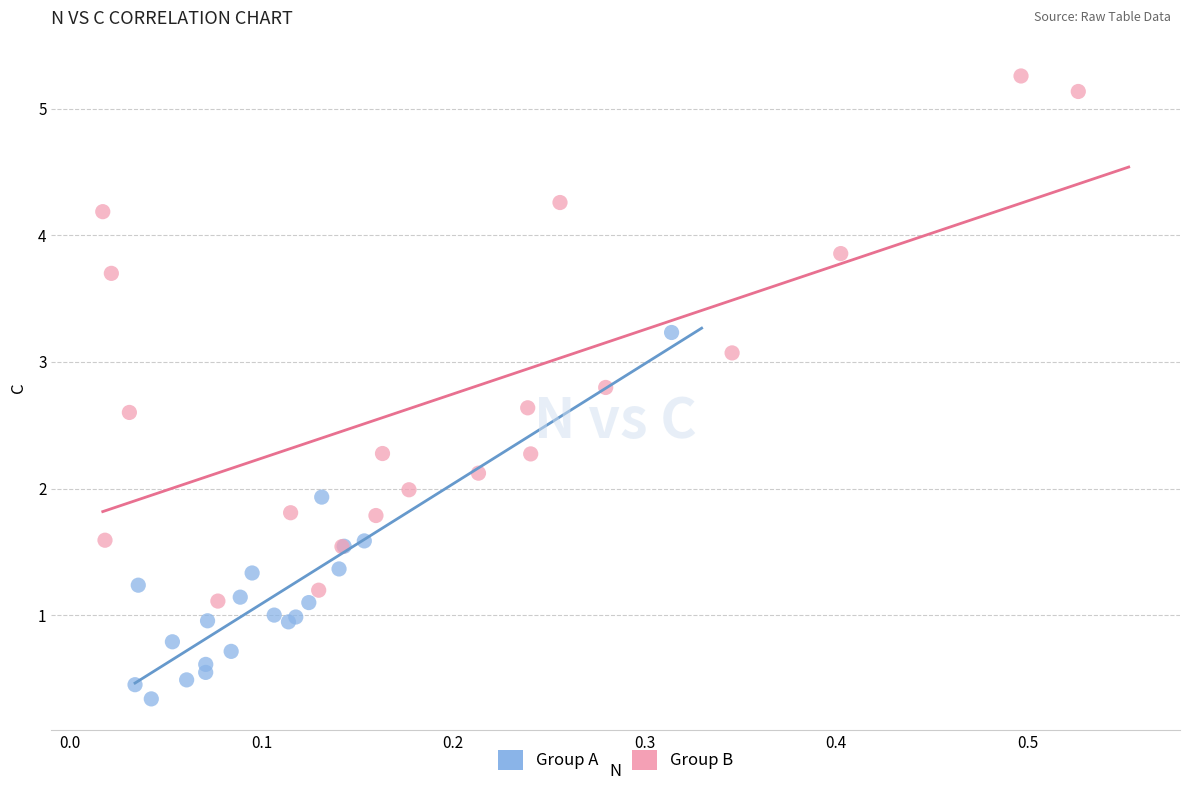

Which series contains the lowest Y value?

Group A